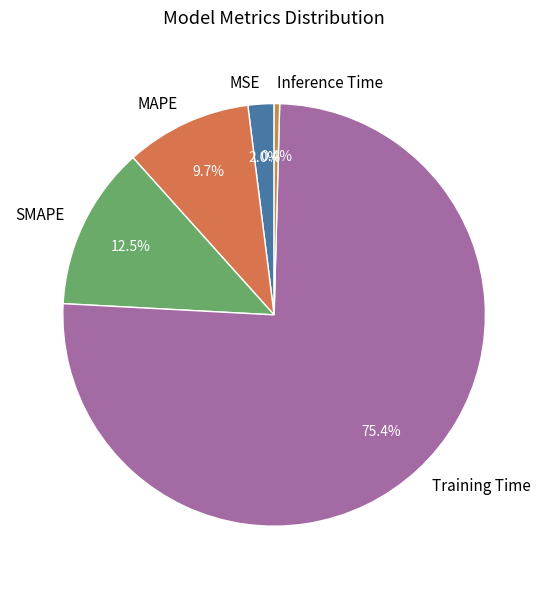

Count the number of slices in the pie.

5